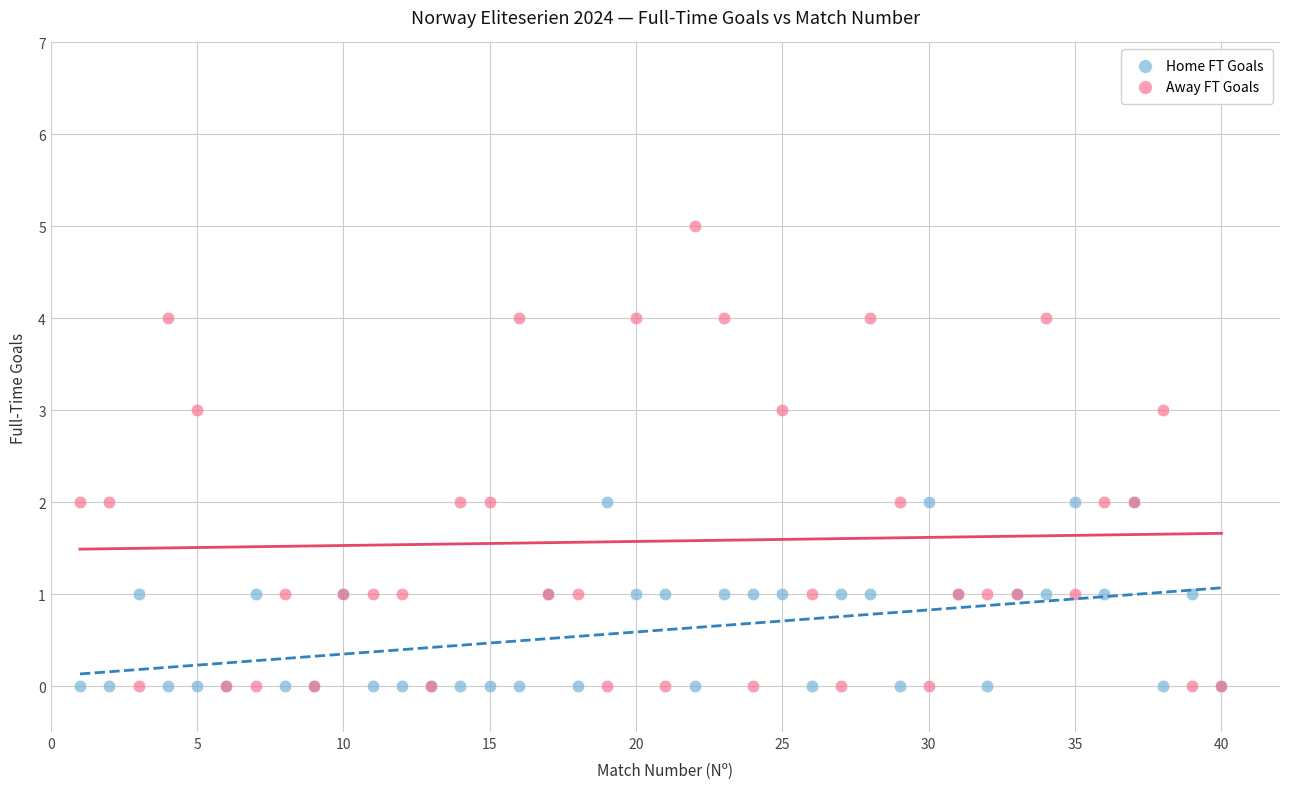

Which series contains the highest Y value?

Away FT Goals